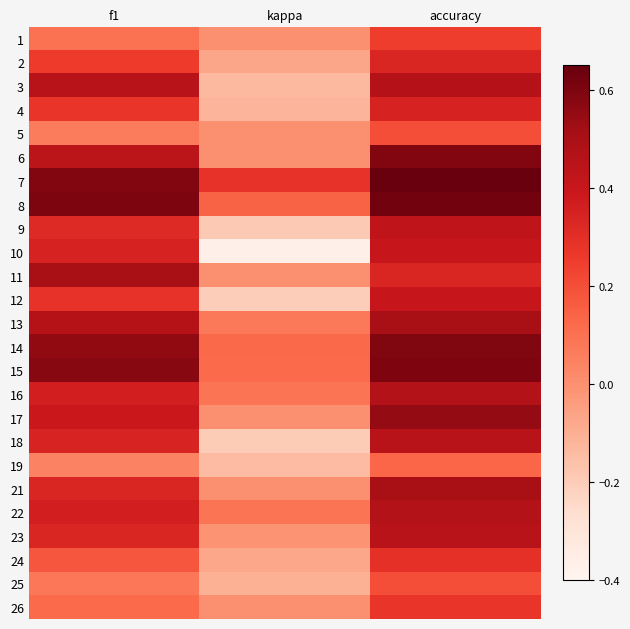

At how many categories does at least one series exceed 0?

3